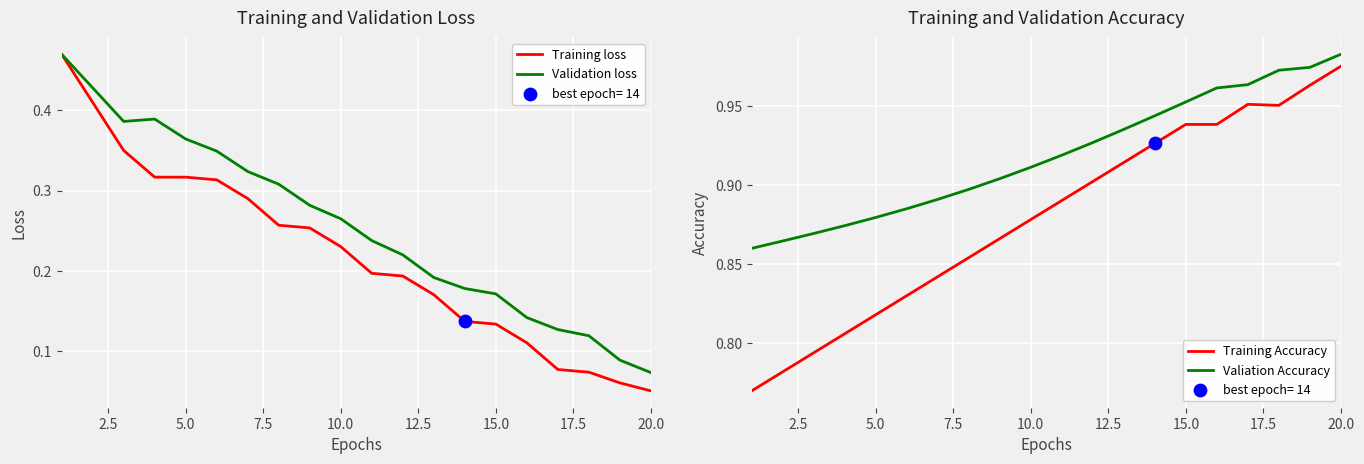

Which series has the largest total across all categories?

Valiation Accuracy